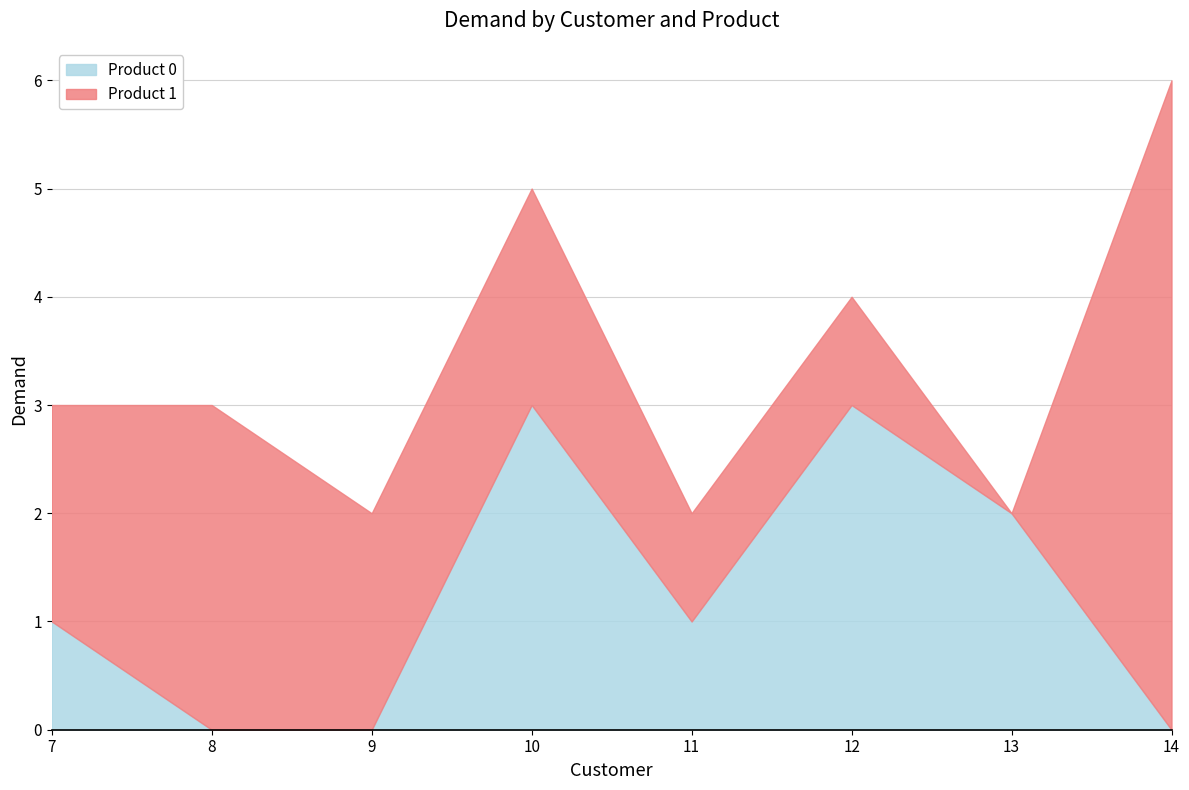

Is it true that Product 0 equals 1 at 14?

False